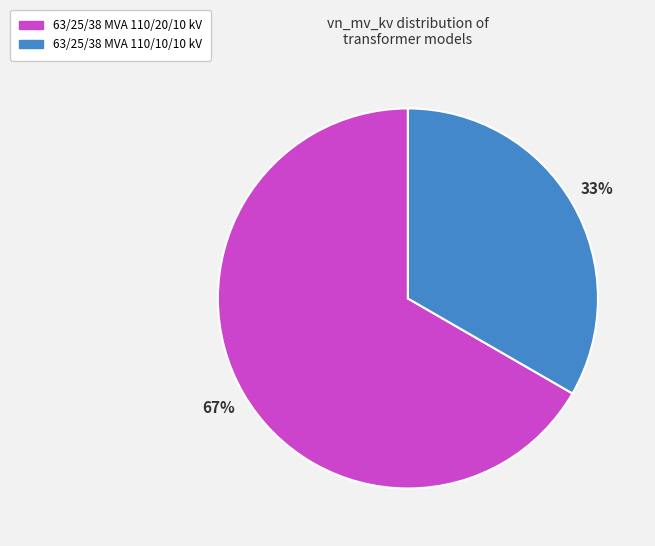

To the nearest percent, what portion does 63/25/38 MVA 110/10/10 kV represent?

33%